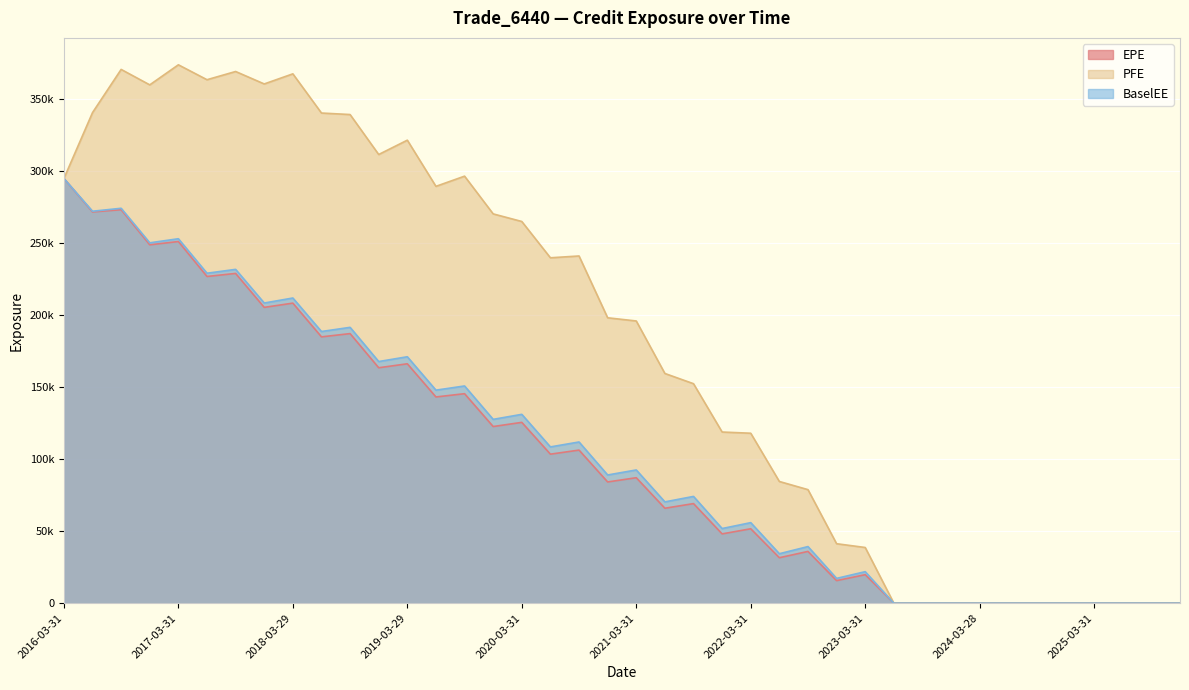

Which series has the largest total across all categories?

PFE